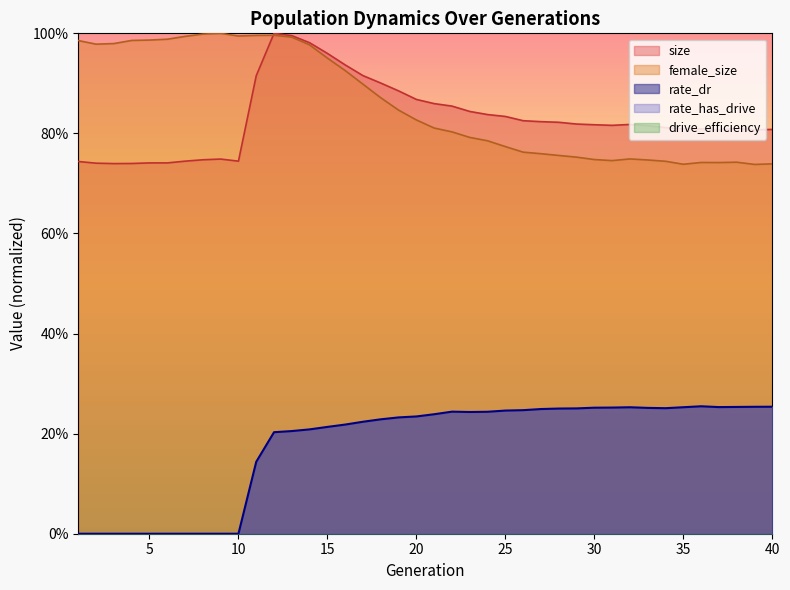

Which series has the widest spread of values?

female_size